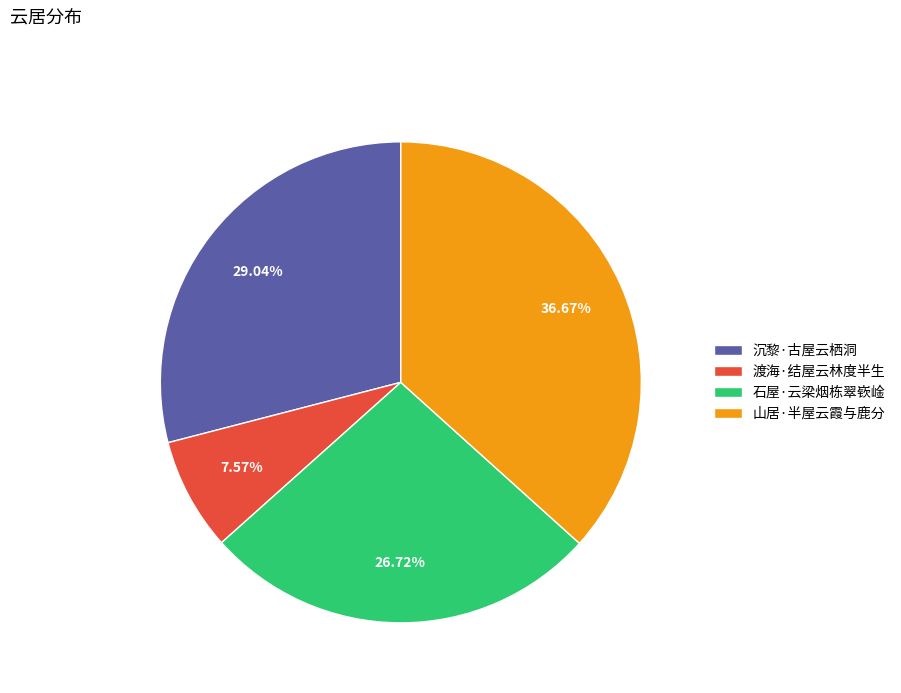

True or false: 渡海·结屋云林度半生 accounts for 8% of the total.

True